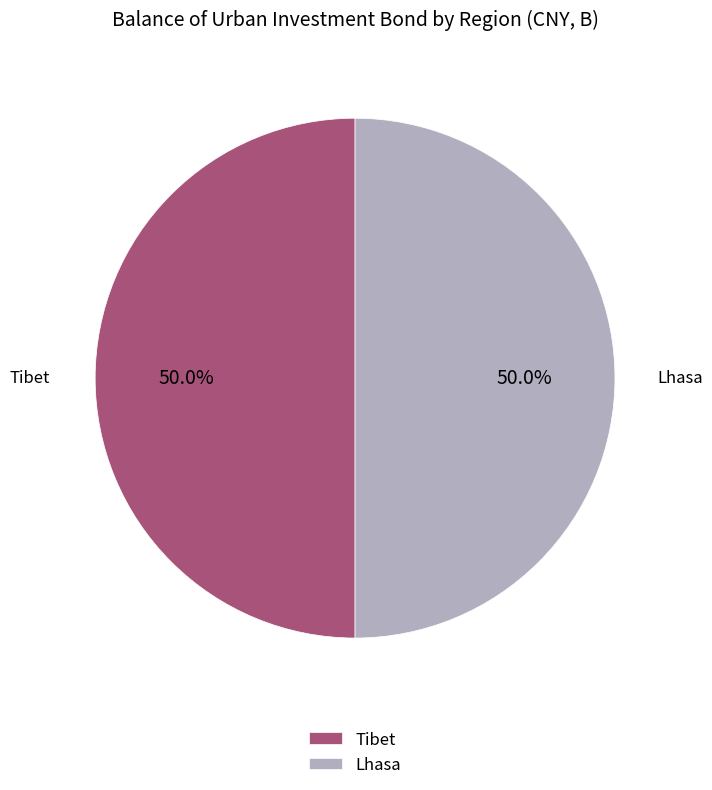

What is the ratio of the value at Tibet to the value at Lhasa?

1.0